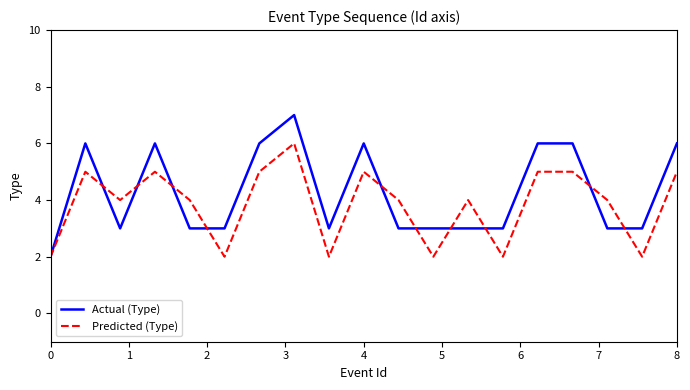

Rank the series by their maximum value, from lowest to highest.

Predicted (Type), Actual (Type)